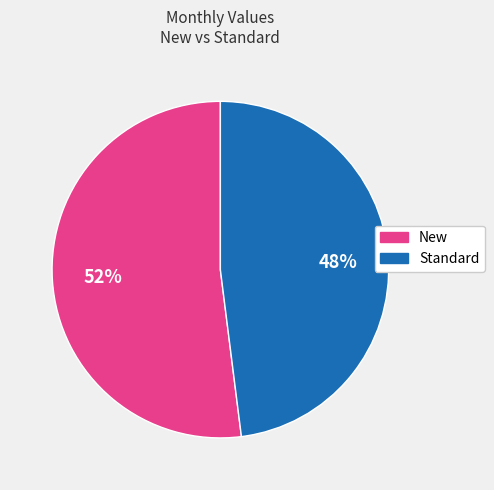

Approximately how many times larger is the value at Standard compared to New?

0.9